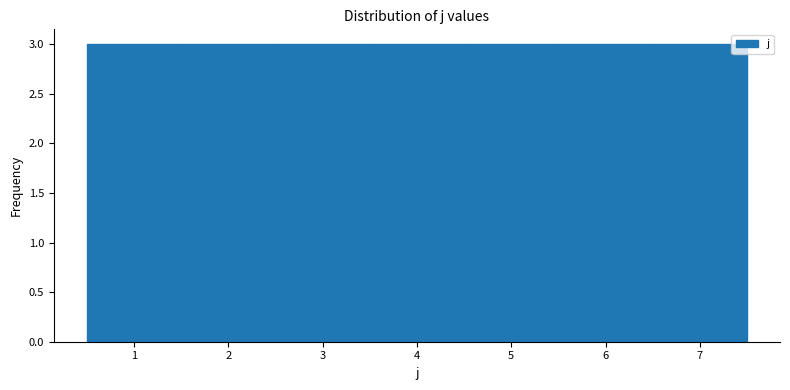

What is the height of the bar covering 0.5 to 1.5 on the x-axis? The values are not printed on the chart, so give them approximately, as read against the axis.

3